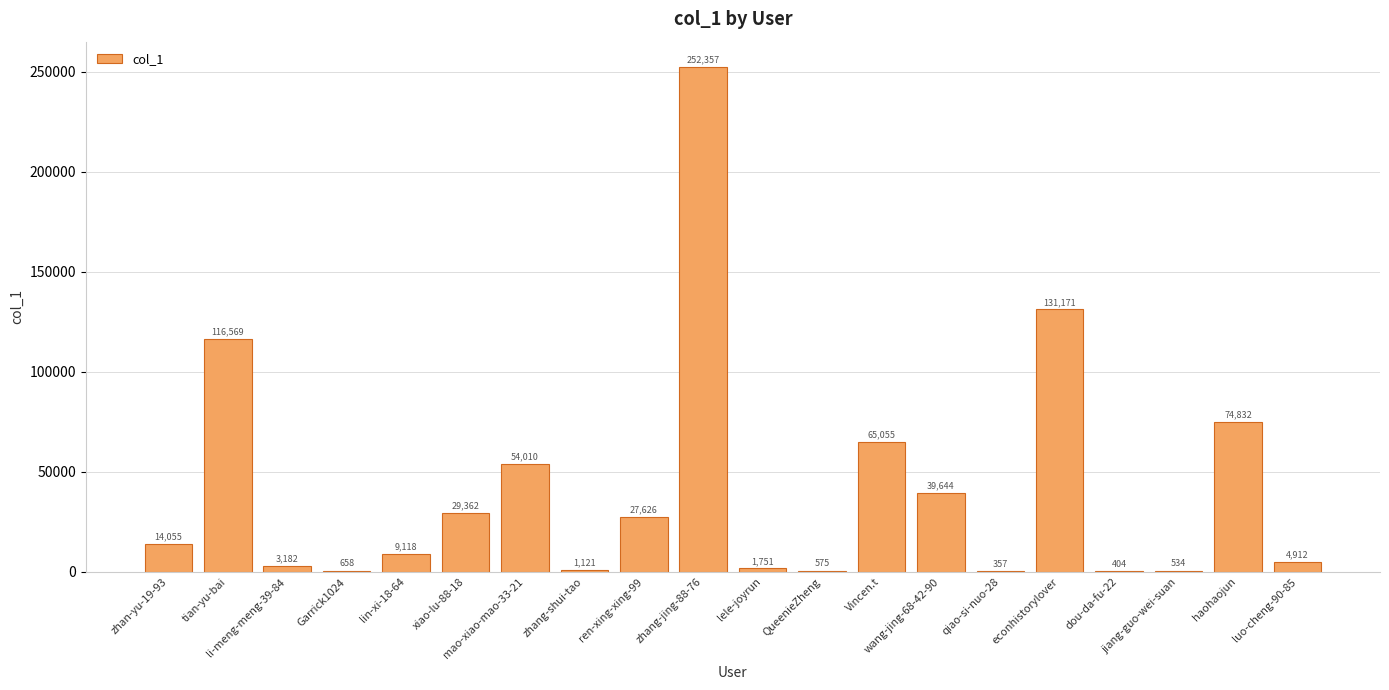

Which category has the highest value across all series?

zhang-jing-88-76